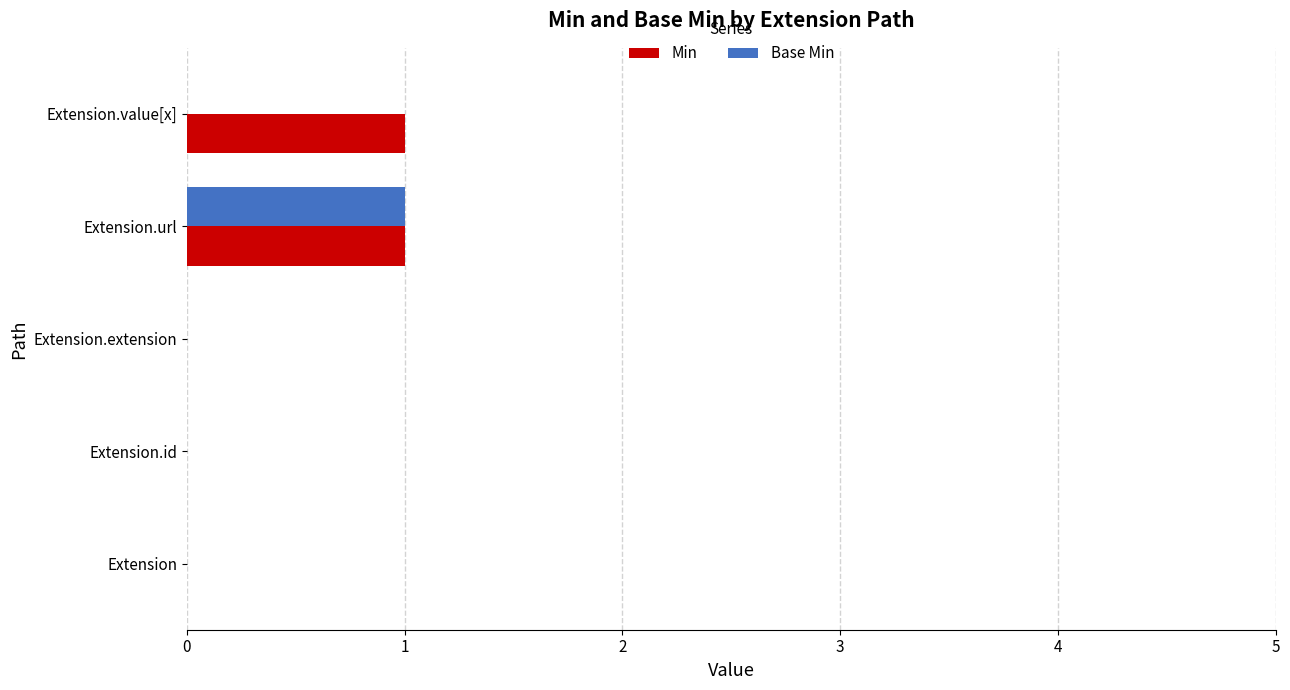

The value of Base Min at Extension.id is -1. True or false?

False